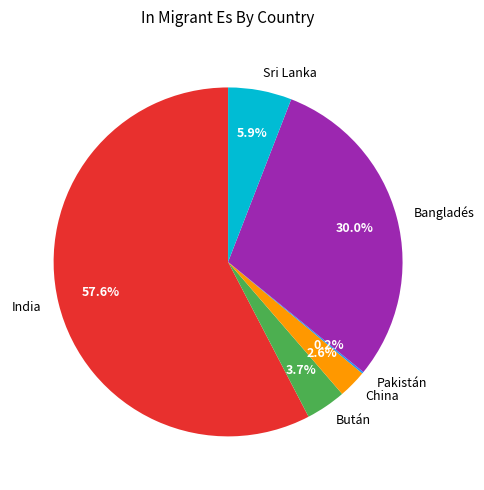

What is the total percentage of Sri Lanka and China?

8.5%